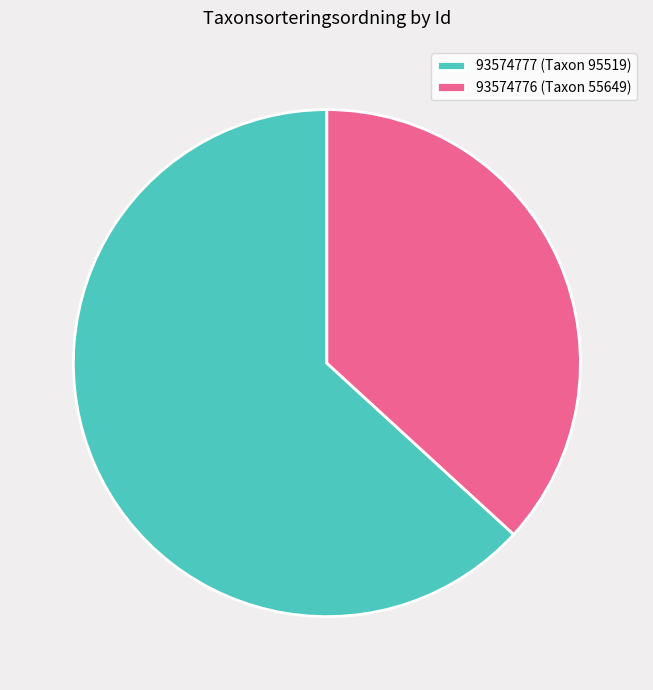

Approximately how many times larger is the value at 93574777 compared to 93574776?

1.7